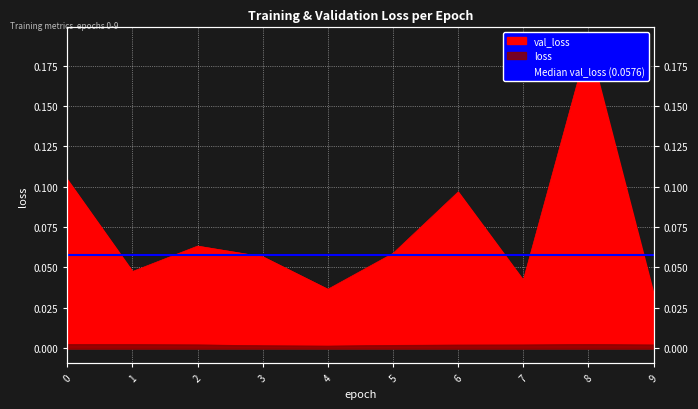

Which category has the lowest value in the val_loss series?

9